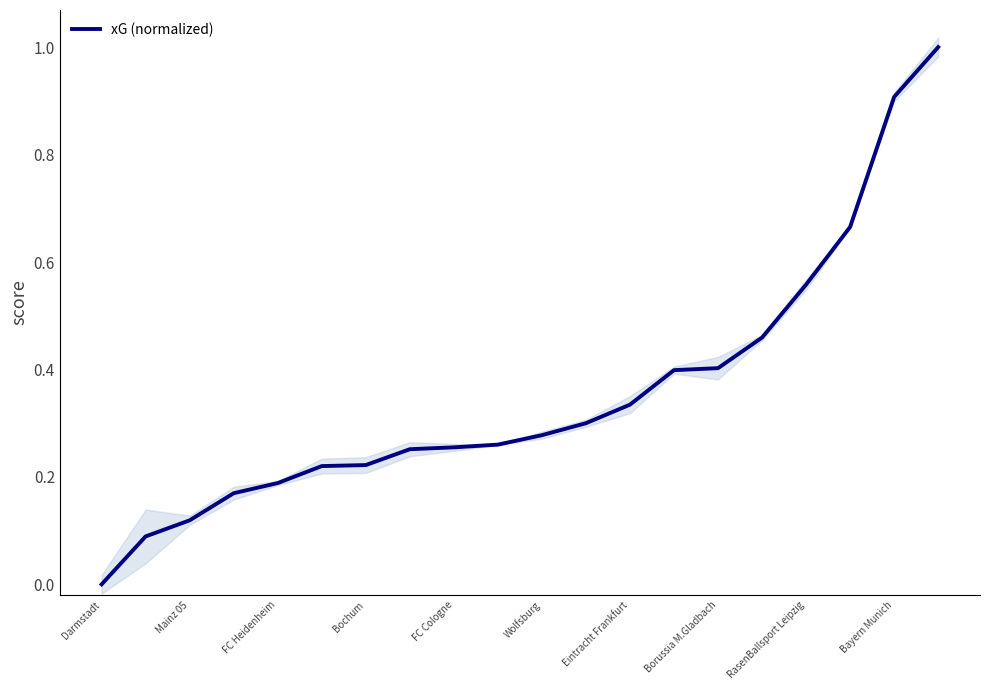

Which has a higher value, 13 or 15?

15